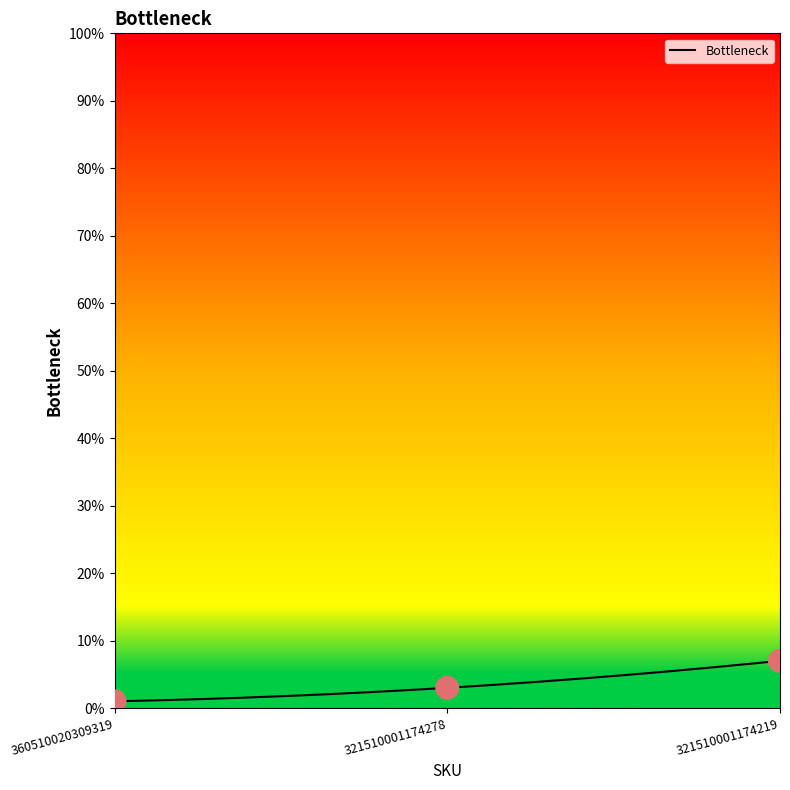

What is the ratio of the value at 360510020309319 to the value at 321510001174219?

0.1